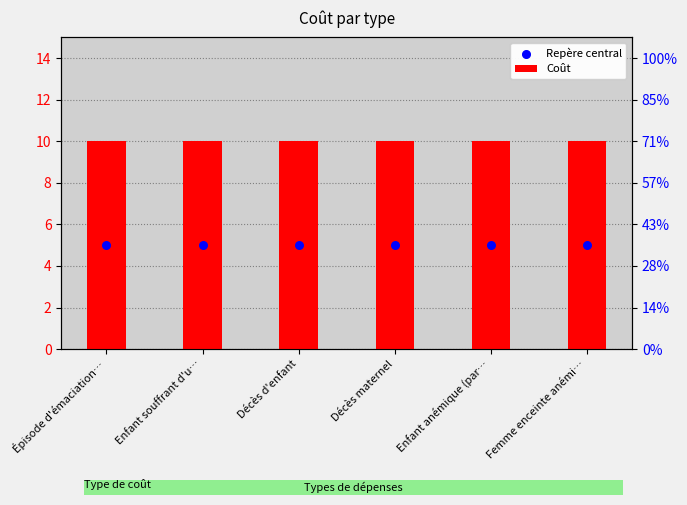

Which series has the largest Y range (max minus min)?

Coût